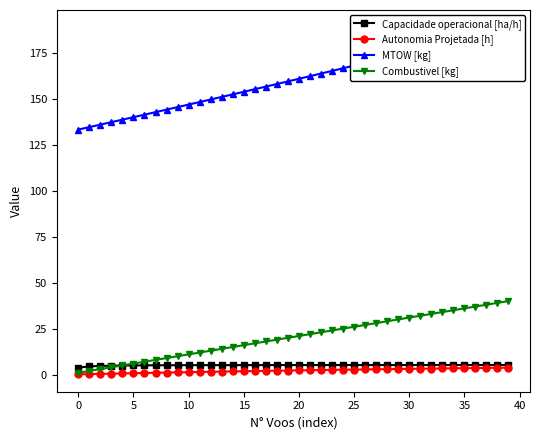

What is the difference between the Autonomia Projetada [h] values at 13 and 35?

1.9